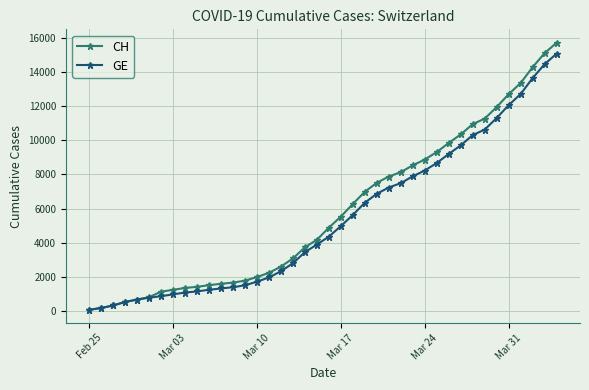

Which series has the largest range (max minus min)?

CH